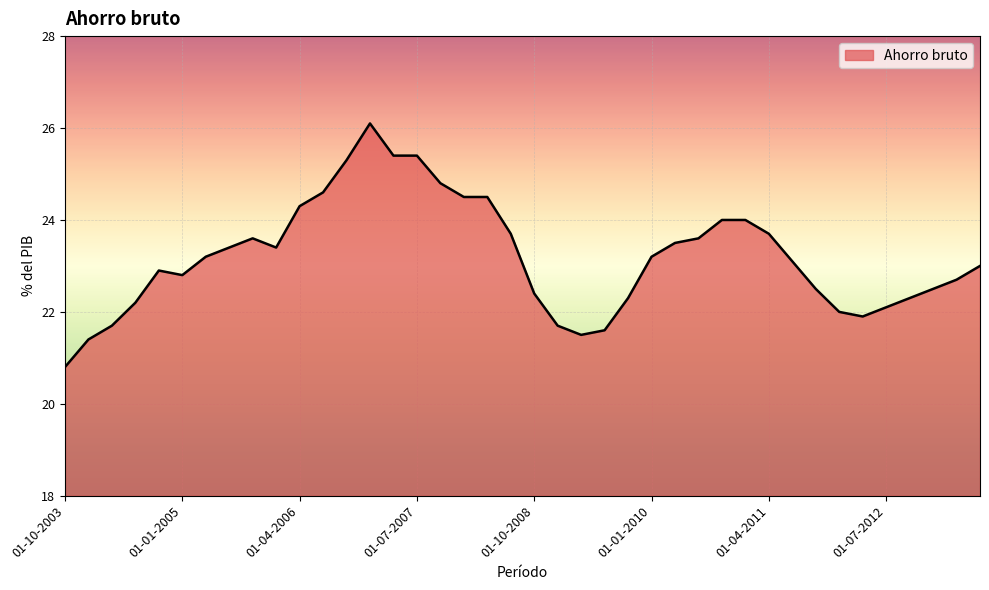

What is the greatest value displayed?

26.1